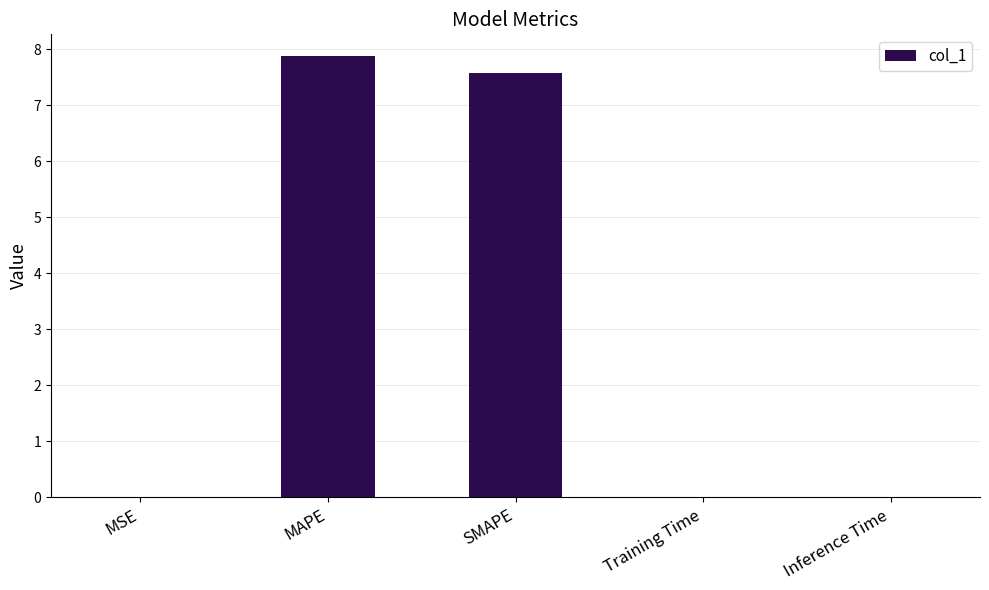

Which has a higher value, SMAPE or Inference Time?

SMAPE